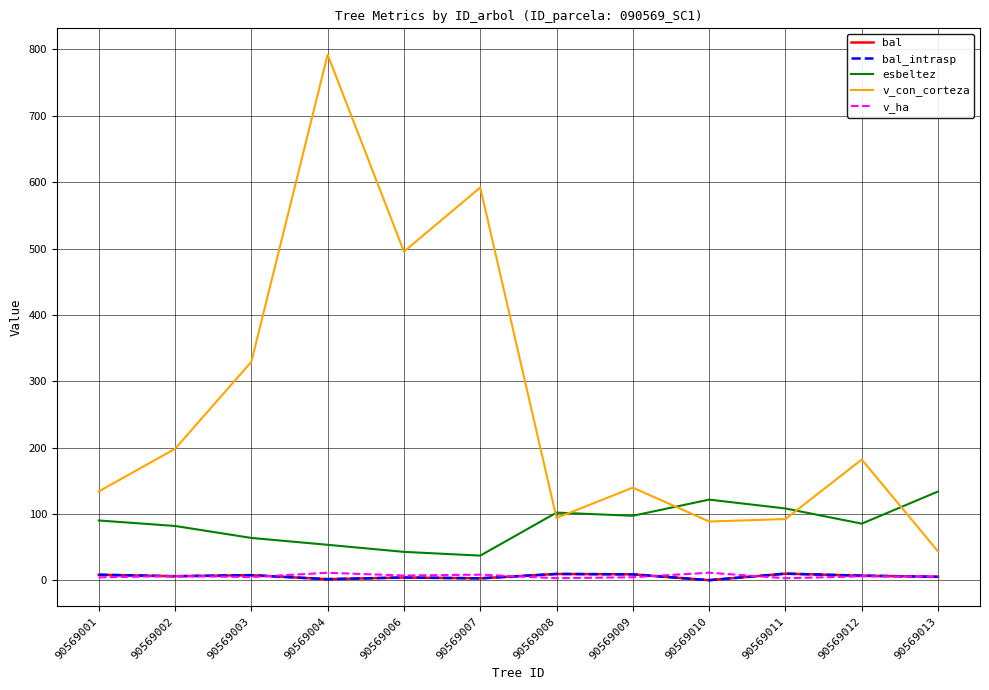

What is the maximum value shown in the chart?

792.3